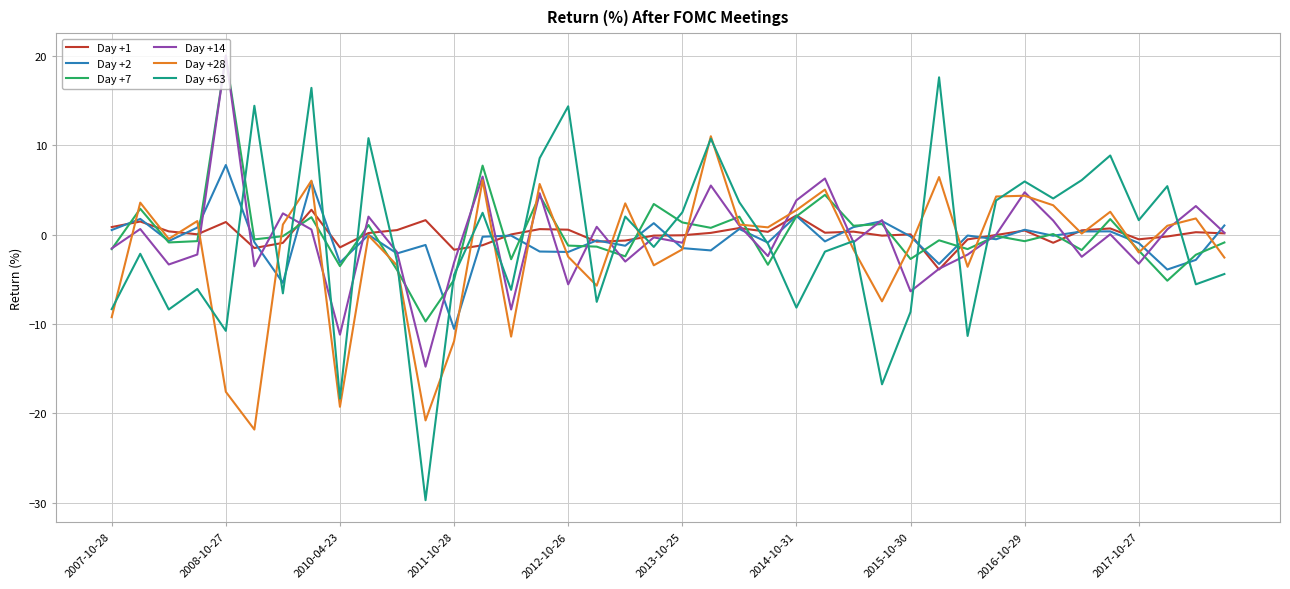

How many lines are shown in the chart?

6